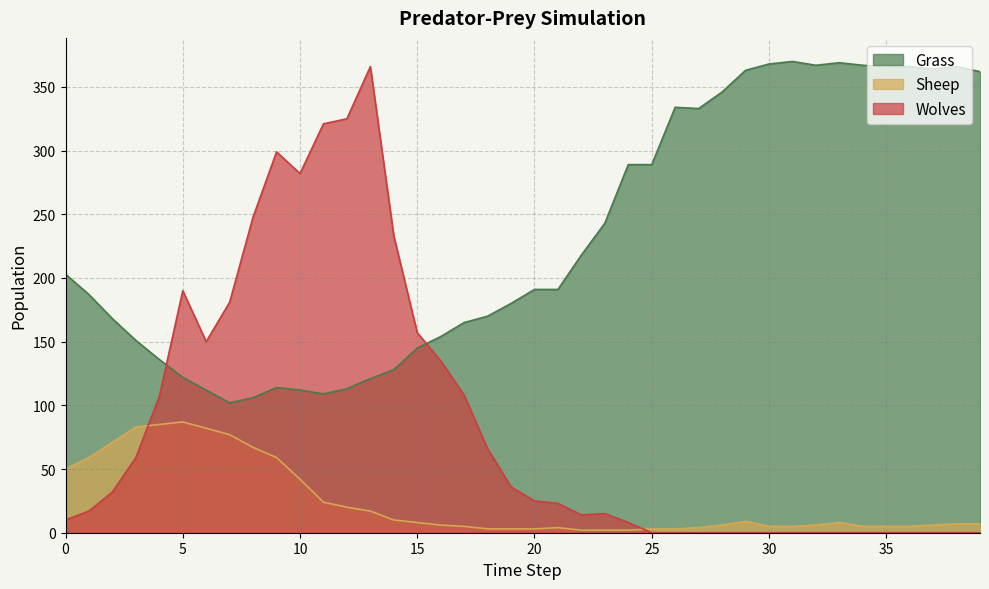

In Sheep, how many points are higher than both neighbors (excluding endpoints)?

4